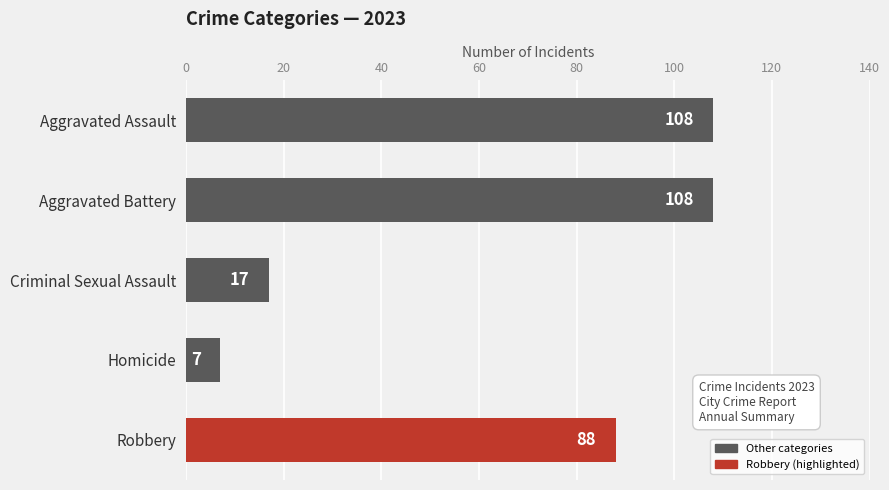

What is the minimum value shown in the chart?

7